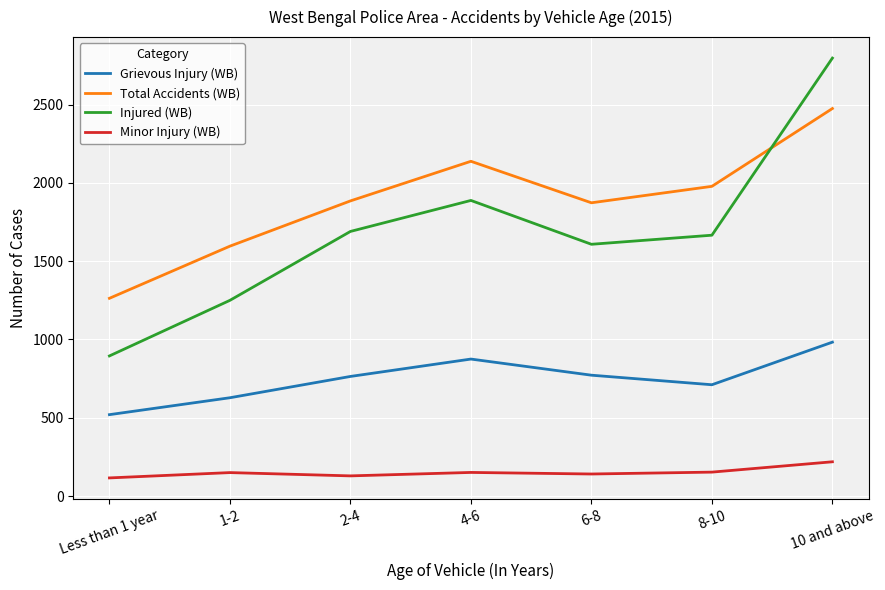

The value of Minor Injury (WB) at 8-10 is 153. True or false?

True